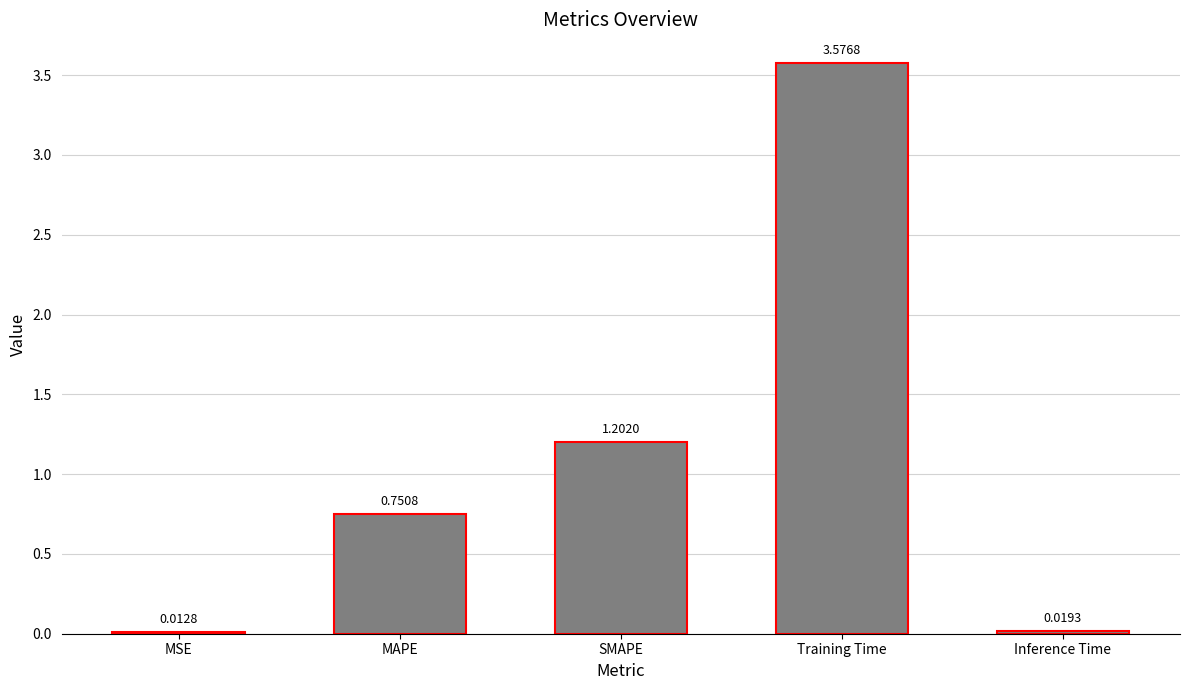

Which label corresponds to the largest value in the chart?

Training Time